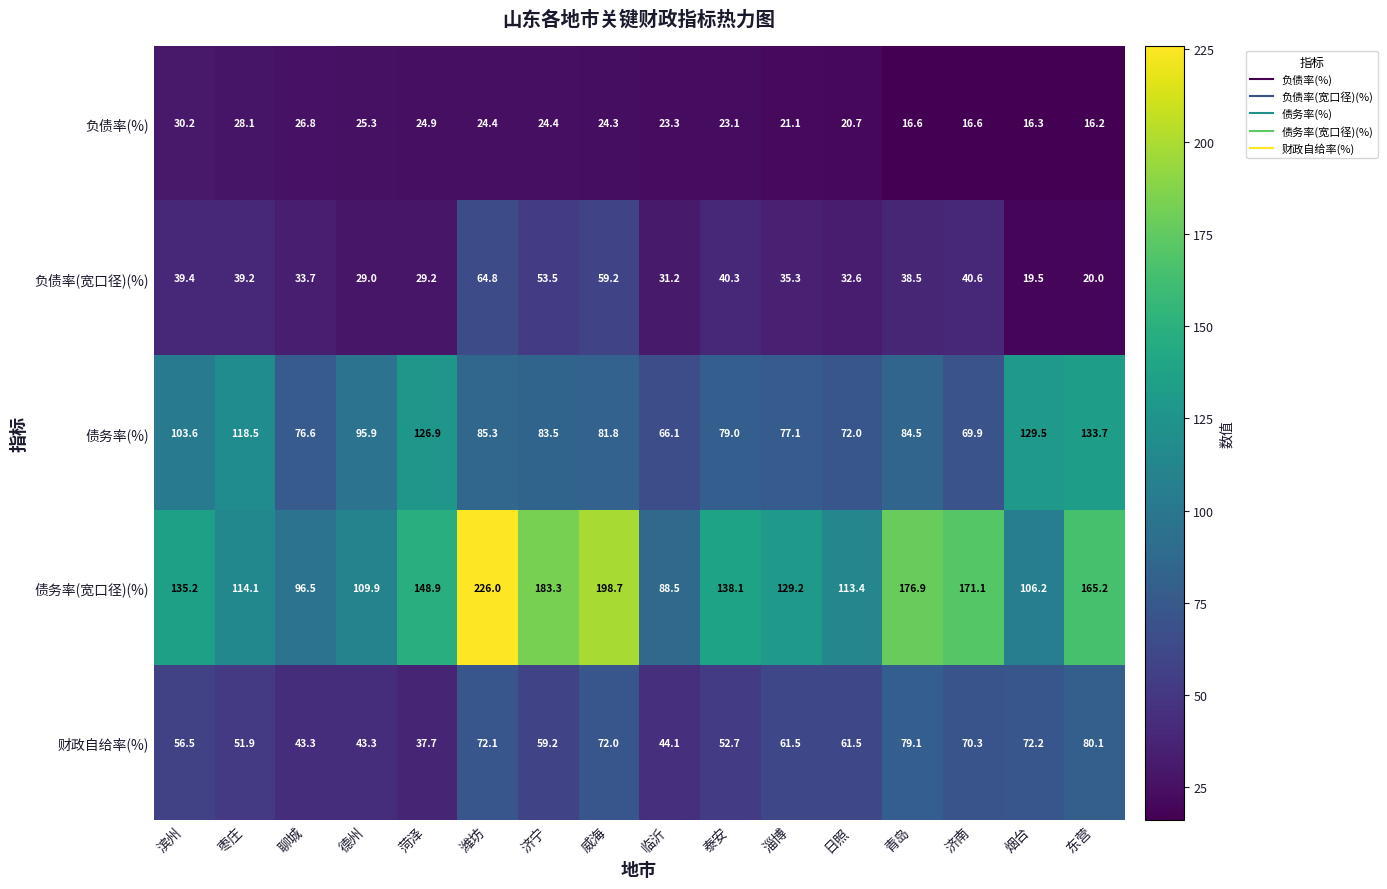

The 负债率(宽口径)(%) series shows 29.2 at 菏泽. True or false?

True